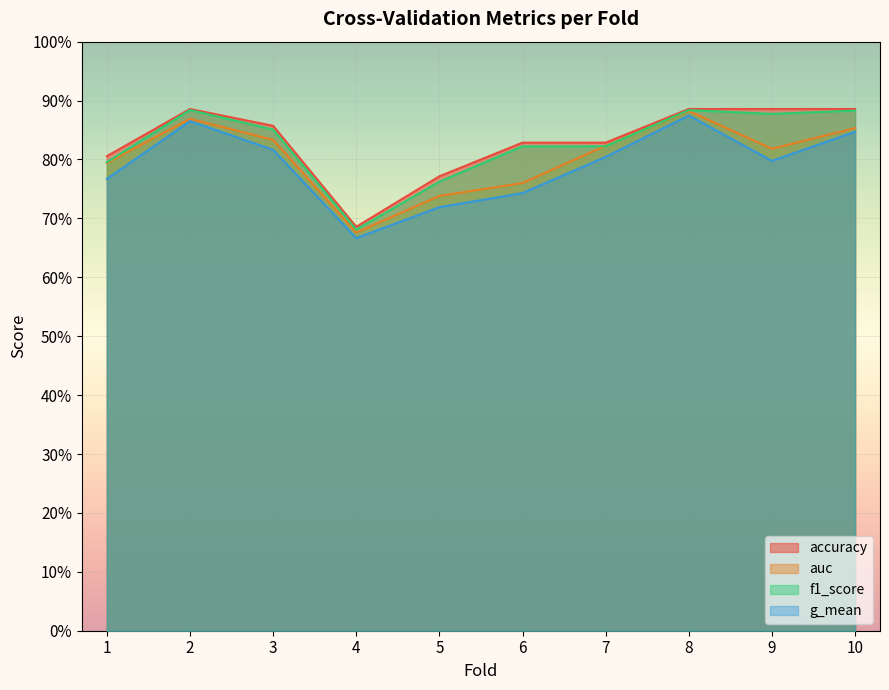

The value of accuracy at 2 is 1.5. True or false?

False